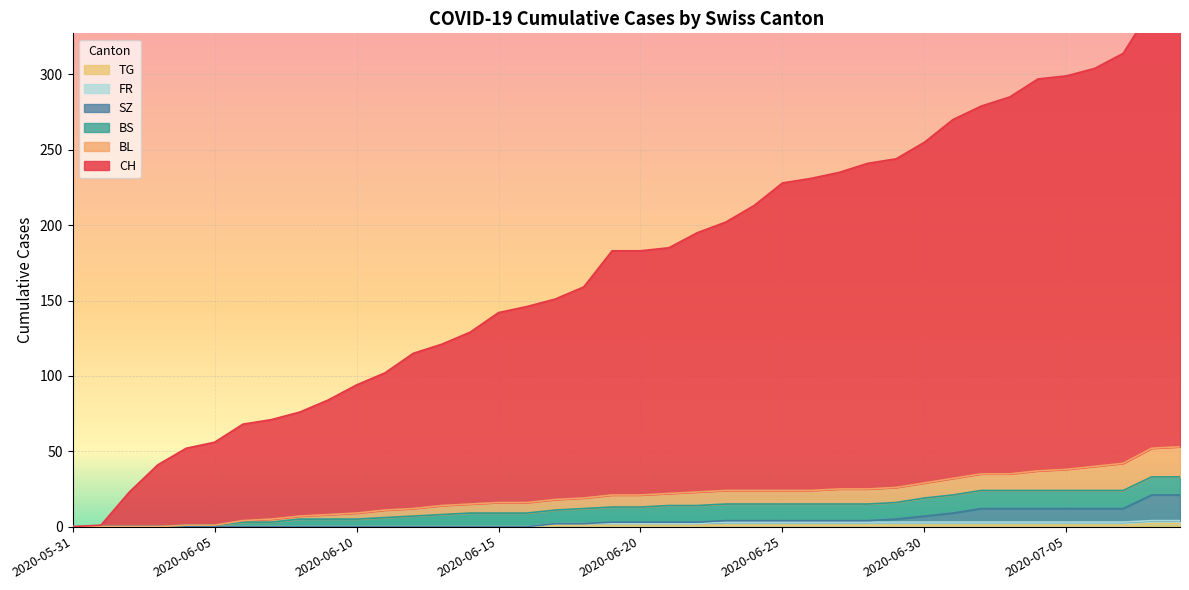

Reading right to left, list all the values displayed in this chart.

CH: 356	344	314	304	299	297	285	279	270	255	244	241	235	231	228	213	202	195	185	183	183	159	151	146	142	129	121	115	102	94	84	76	71	68	56	52	41	23	1	0
BL: 53	52	42	40	38	37	35	35	32	29	26	25	25	24	24	24	24	23	22	21	21	19	18	16	16	15	14	12	11	9	8	7	5	4	1	1	0	0	0	0
SZ: 21	21	12	12	12	12	12	12	9	7	5	4	4	4	4	4	4	3	3	3	3	2	2	0	0	0	0	0	0	0	0	0	0	0	0	0	0	0	0	0
FR: 4	4	3	3	3	3	3	3	3	3	3	3	3	3	3	3	3	2	2	2	2	2	2	0	0	0	0	0	0	0	0	0	0	0	0	0	0	0	0	0
TG: 2	2	1	1	1	1	1	1	1	1	1	1	1	1	1	1	1	1	1	1	1	1	1	0	0	0	0	0	0	0	0	0	0	0	0	0	0	0	0	0